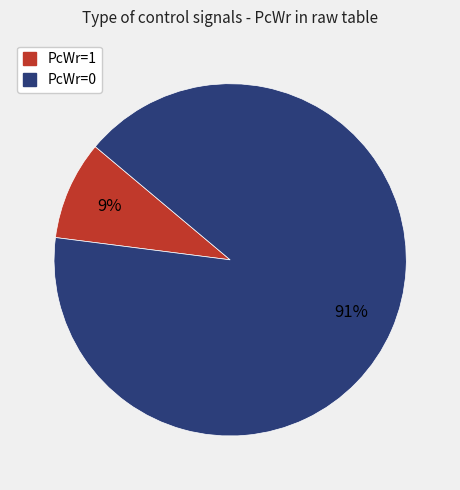

Between PcWr=0 and PcWr=1, which is larger?

PcWr=0